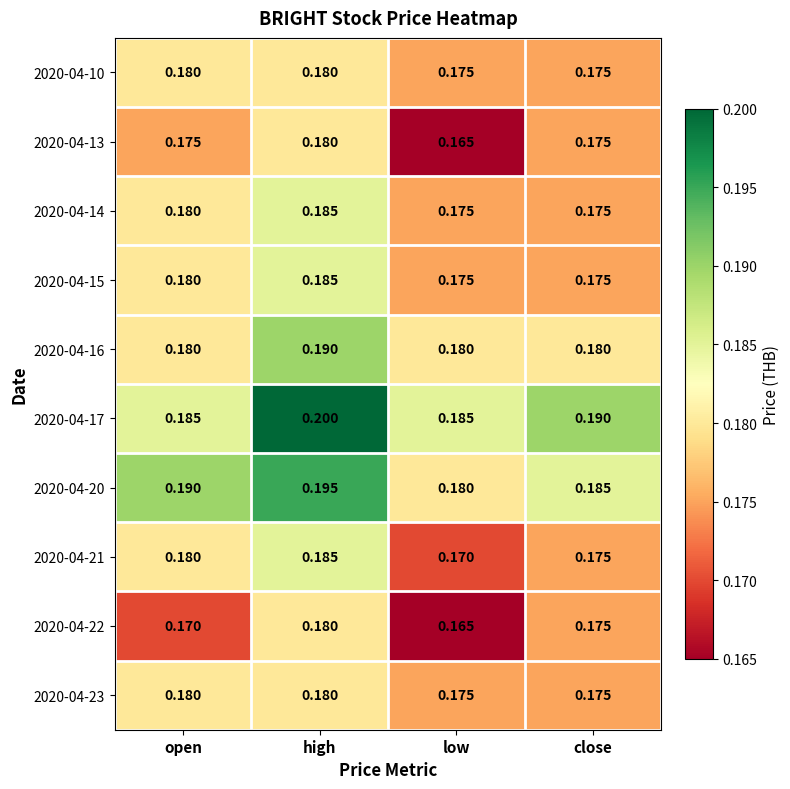

At which category is the sum across all series the highest?

high